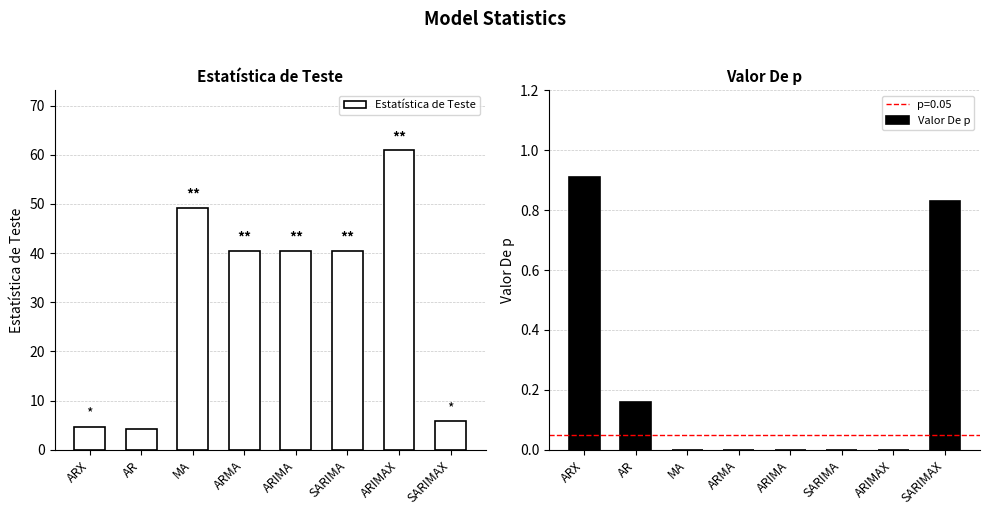

Where is Estatística de Teste nearest to the value 32?

ARMA